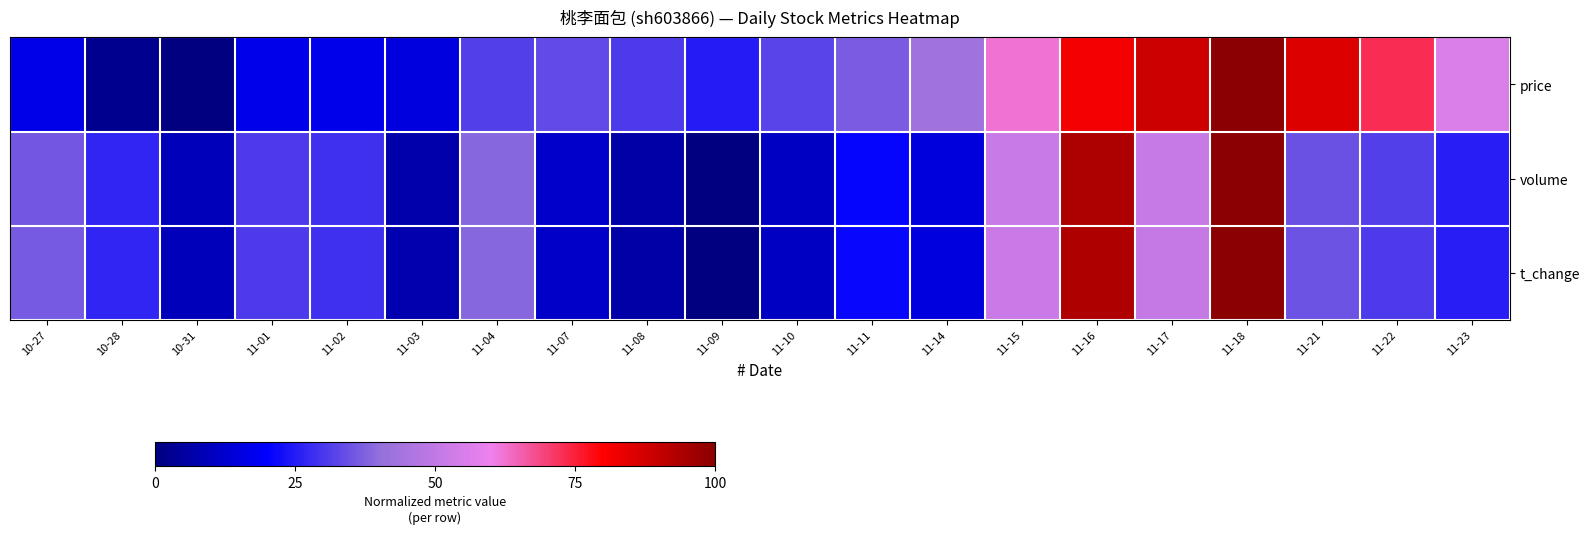

What is the greatest value displayed?

1.0